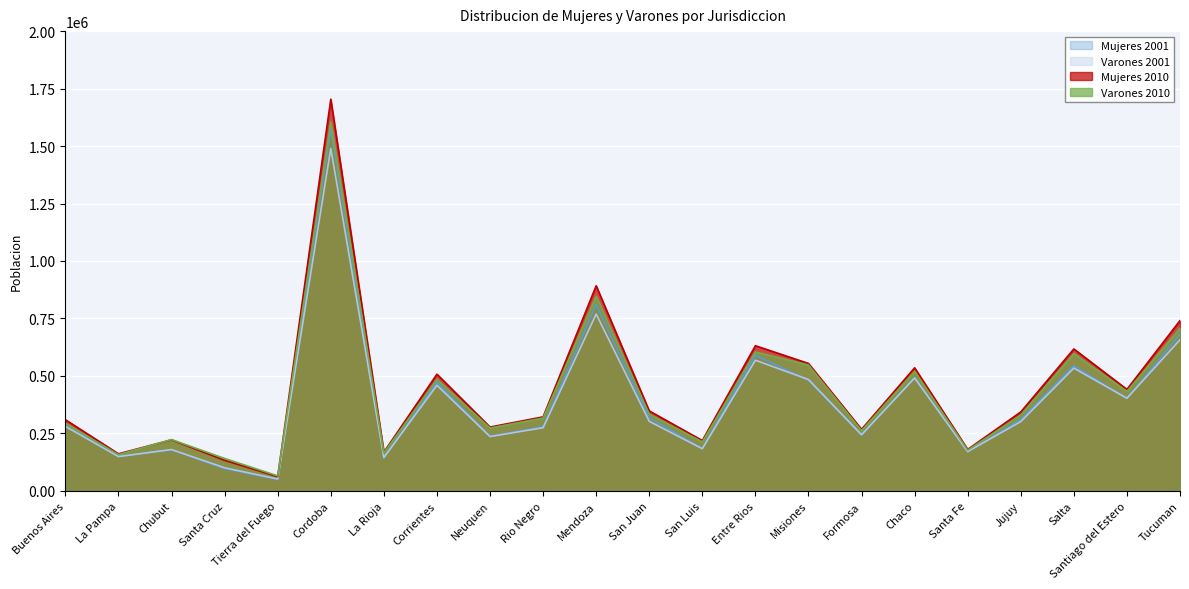

Reading left to right, list all the values displayed in this chart.

Mujeres 2001: 293632	150125	178872	96479	49383	1577398	145089	471533	237889	278151	810386	317491	184522	589872	481199	242399	493298	169949	310380	544911	401496	680981
Varones 2001: 280451	149169	179691	100479	51696	1489403	144894	459458	236266	274671	769265	302532	183411	568275	484323	244160	491148	170910	301508	534140	402961	657542
Mujeres 2010: 309565	161154	222069	132877	61950	1703788	168515	507520	277658	321871	892098	347827	218903	631428	554258	267767	535309	180362	343317	617288	441374	740801
Varones 2010: 293959	157797	223044	141087	65255	1605088	165127	485075	273608	316774	846831	333228	213407	604566	547335	262395	519950	177211	329990	597153	432632	707387